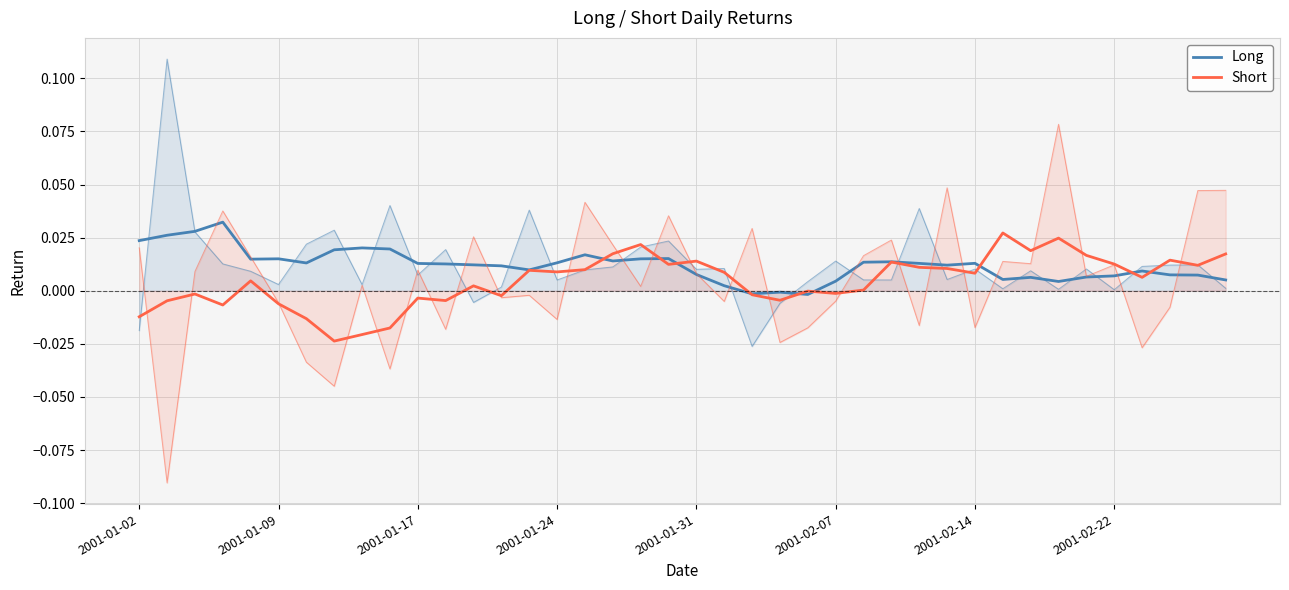

True or false: Short and Long intersect in this chart.

True